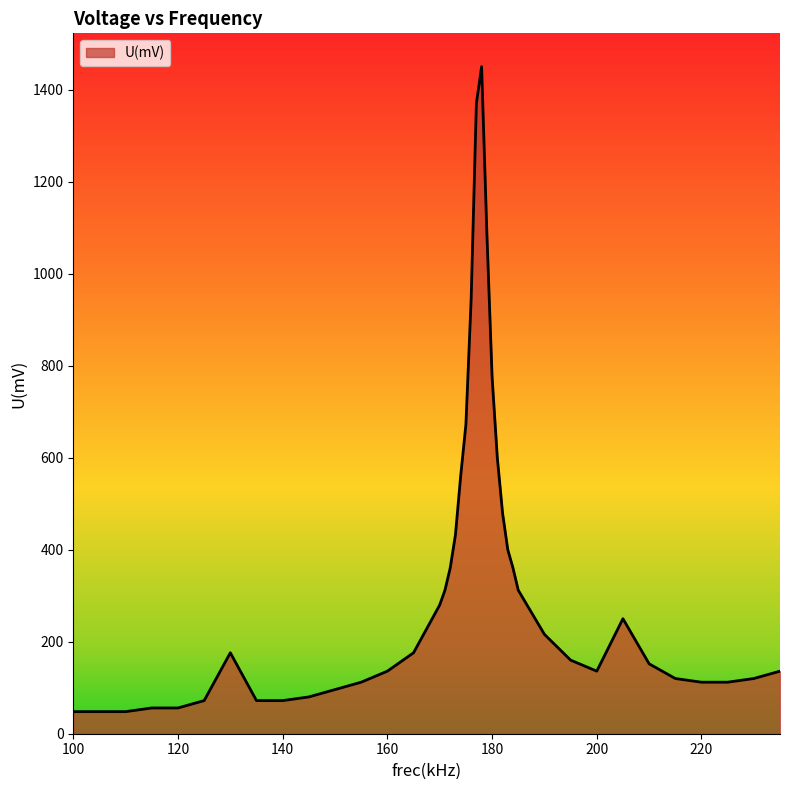

Does the chart display data point markers on the line(s)?

No